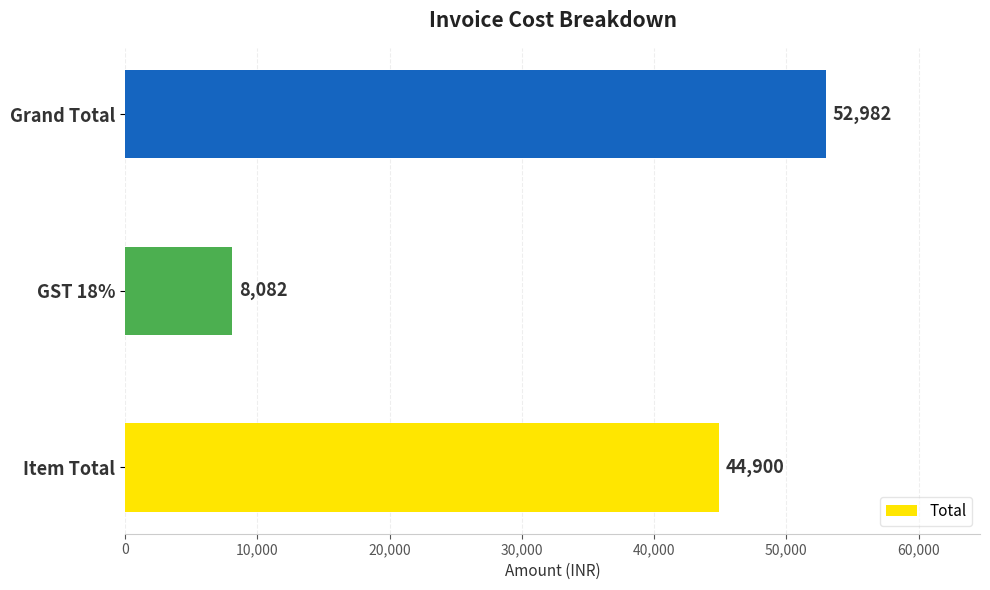

How many series are shown in this chart?

1